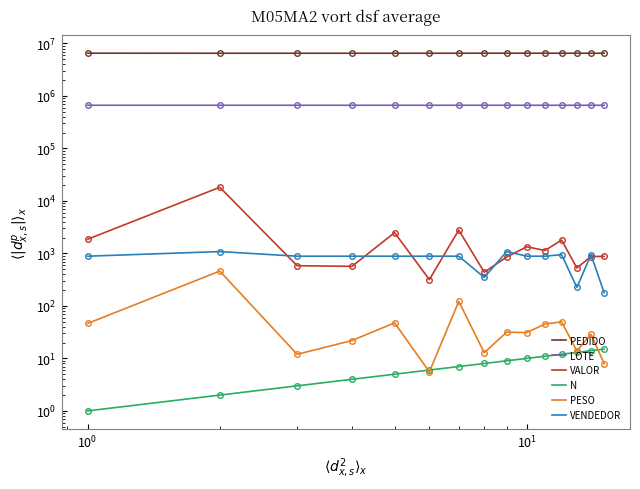

What is the difference between the maximum and second lowest values in the VENDEDOR series?

859.0